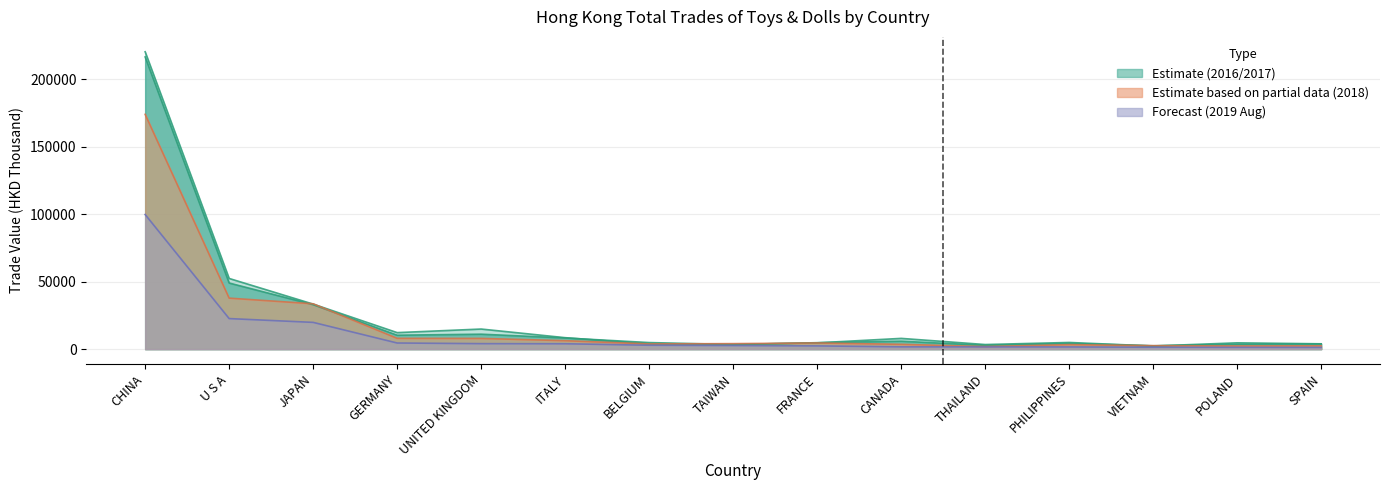

Reading right to left, what are all the values shown in this chart?

201612: 3959.7	4682.3	2343.9	4958.4	3423.5	7981.5	4678.9	3442.6	3770.7	8511.7	14911.9	12263.0	33413.1	52428.2	220553.1
201712: 3895.3	3673.8	2488.0	4276.5	2838.1	5888.7	4789.8	3441.5	4880.8	8285.1	11103.5	10337.4	32976.4	49047.8	216725.4
201812: 2477.9	2364.5	2593.3	3345.3	1906.5	3580.0	4567.4	4098.1	3868.7	6277.8	7959.5	8020.0	33646.4	37841.7	174144.0
201908: 1320.5	1334.4	1427.3	1639.1	1665.7	1709.4	2412.3	2685.5	2892.5	4000.5	4083.4	4557.7	19851.5	22673.1	99852.7